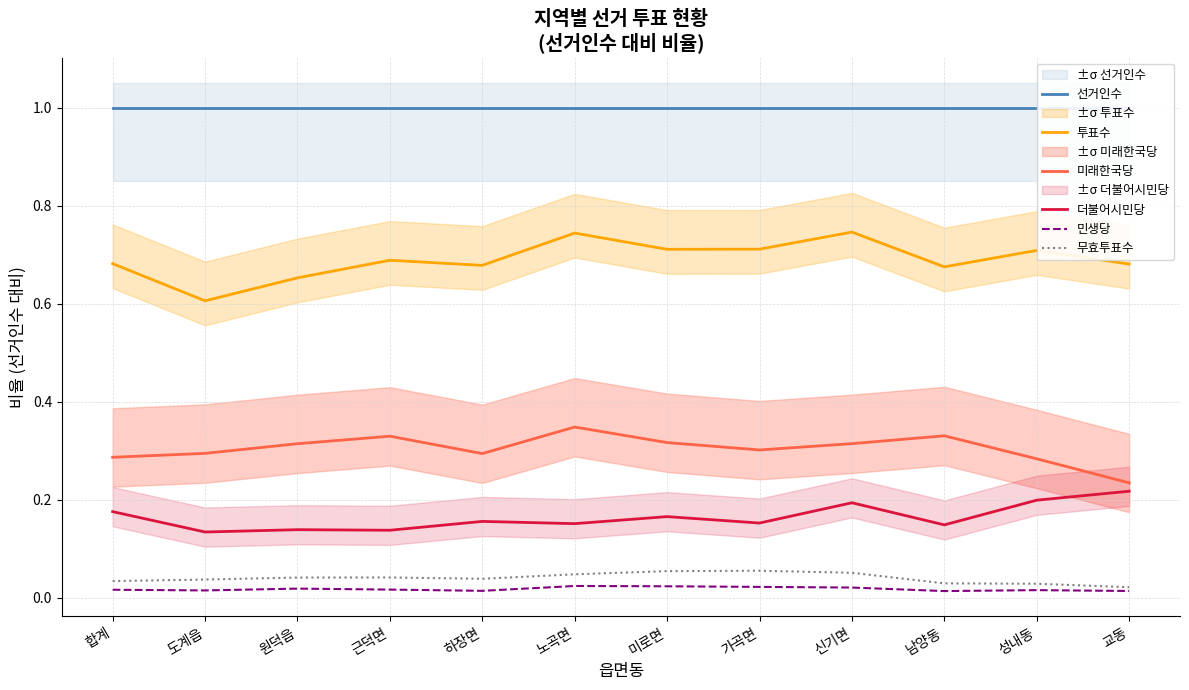

Reading right to left, list all the values displayed in this chart.

선거인수: 1.0	1.0	1.0	1.0	1.0	1.0	1.0	1.0	1.0	1.0	1.0	1.0
투표수: 0.7	0.7	0.7	0.7	0.7	0.7	0.7	0.7	0.7	0.7	0.6	0.7
미래한국당: 0.2	0.3	0.3	0.3	0.3	0.3	0.3	0.3	0.3	0.3	0.3	0.3
더불어시민당: 0.2	0.2	0.1	0.2	0.2	0.2	0.2	0.2	0.1	0.1	0.1	0.2
민생당: 0.0	0.0	0.0	0.0	0.0	0.0	0.0	0.0	0.0	0.0	0.0	0.0
무효투표수: 0.0	0.0	0.0	0.1	0.1	0.1	0.0	0.0	0.0	0.0	0.0	0.0